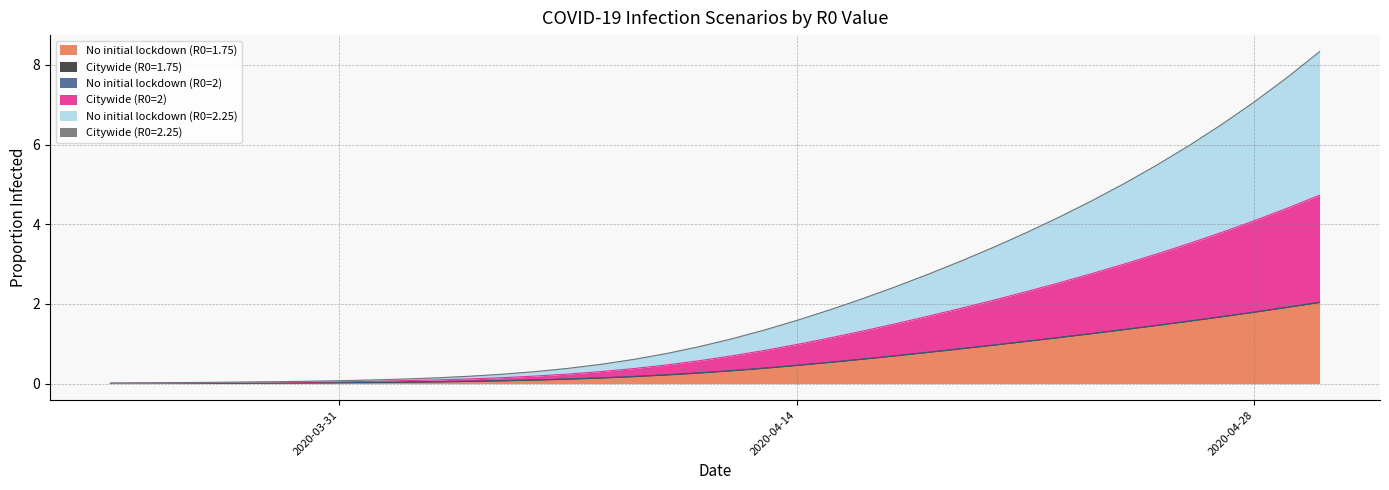

How many values in the No initial lockdown (R0=2.25) series exceed 1?

19